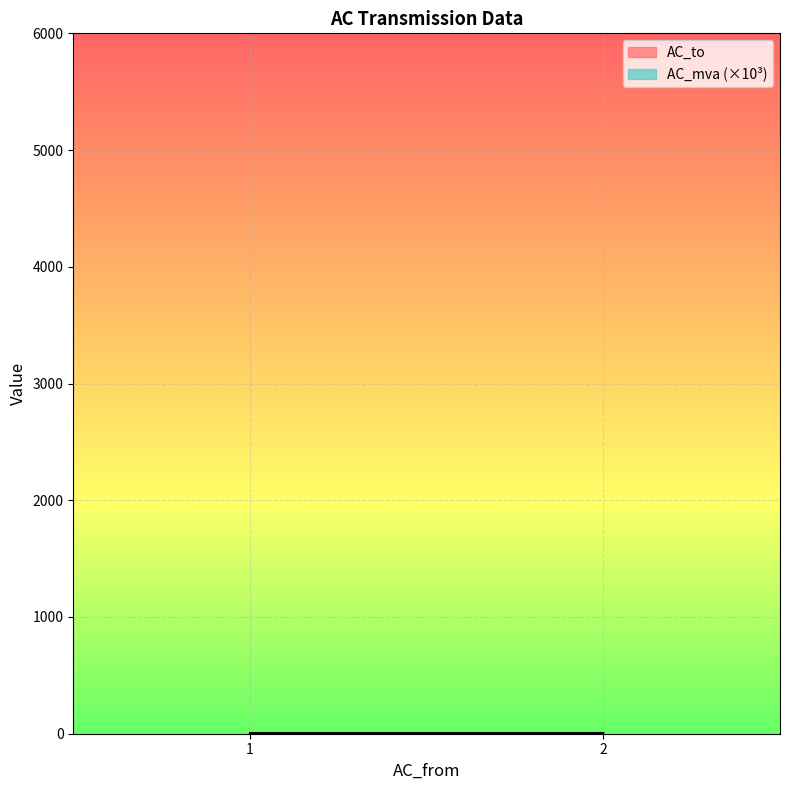

How many lines are shown in the chart?

2